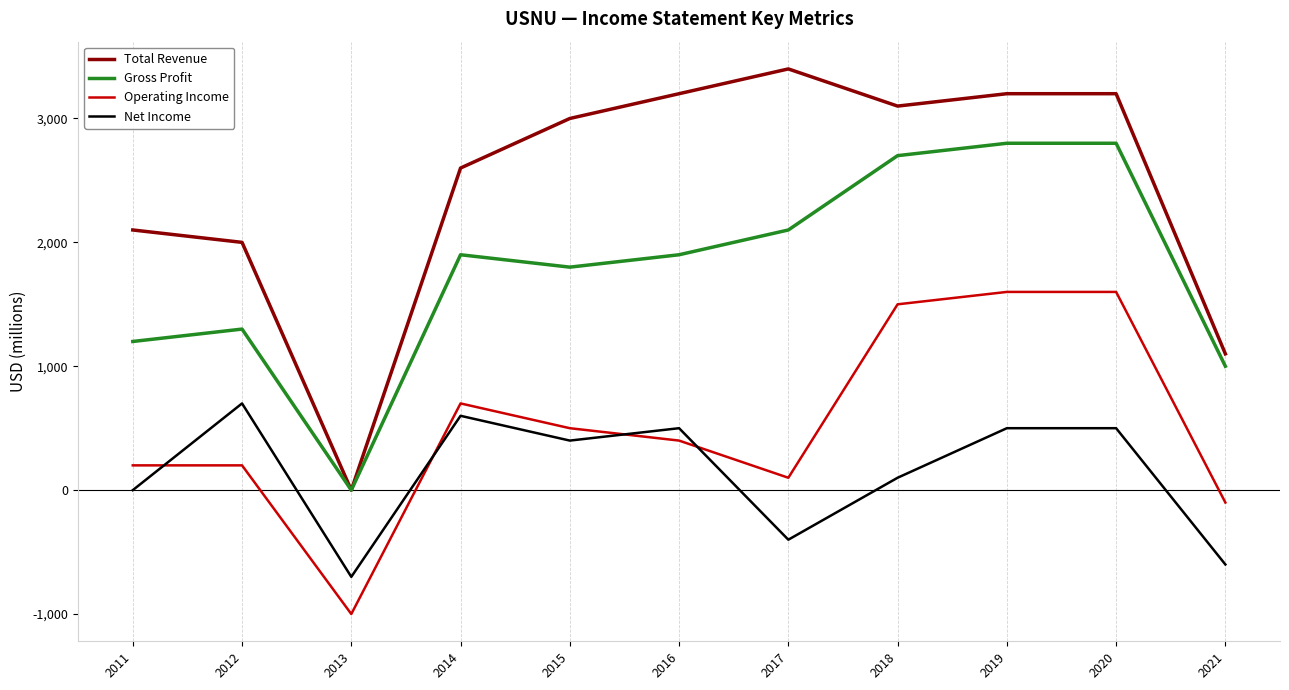

List the series in order of their peak value, highest first.

Total Revenue, Gross Profit, Operating Income, Net Income